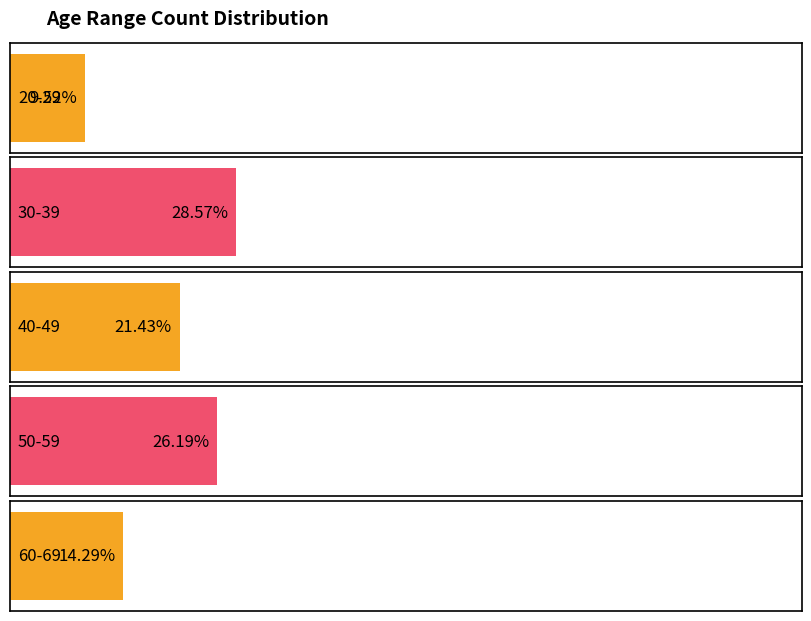

Is it true that the value at 40-49 is 14?

False